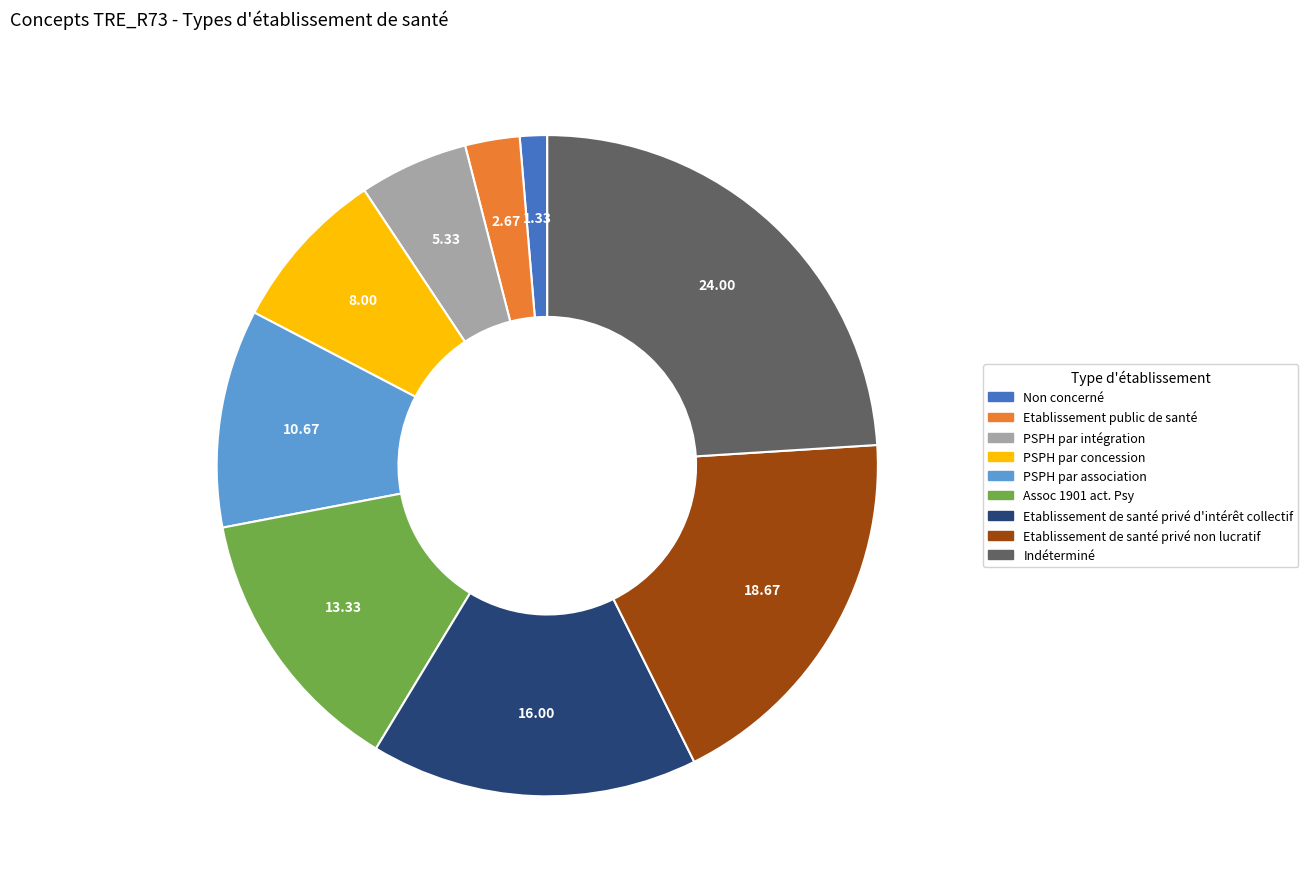

Which category has the biggest portion of the pie?

Indéterminé